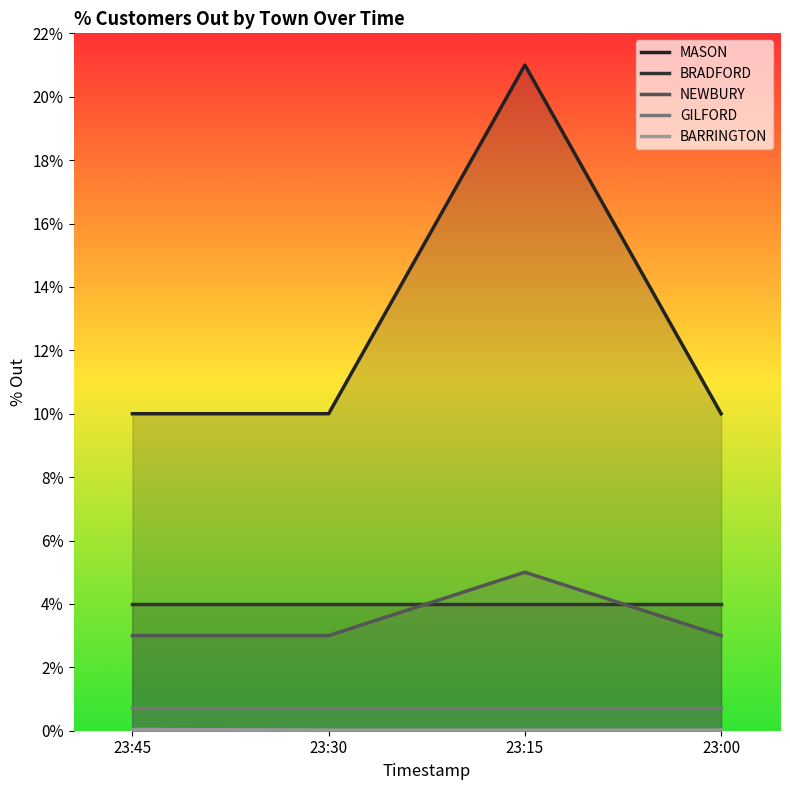

Rank the series by their maximum value, from highest to lowest.

MASON, NEWBURY, BRADFORD, GILFORD, BARRINGTON